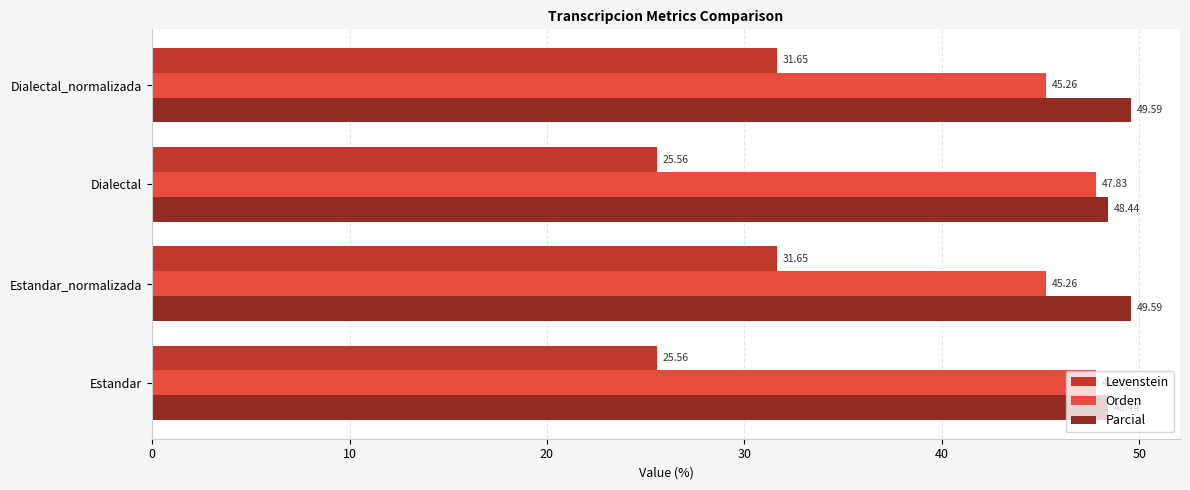

Which series has the largest range (max minus min)?

Levenstein